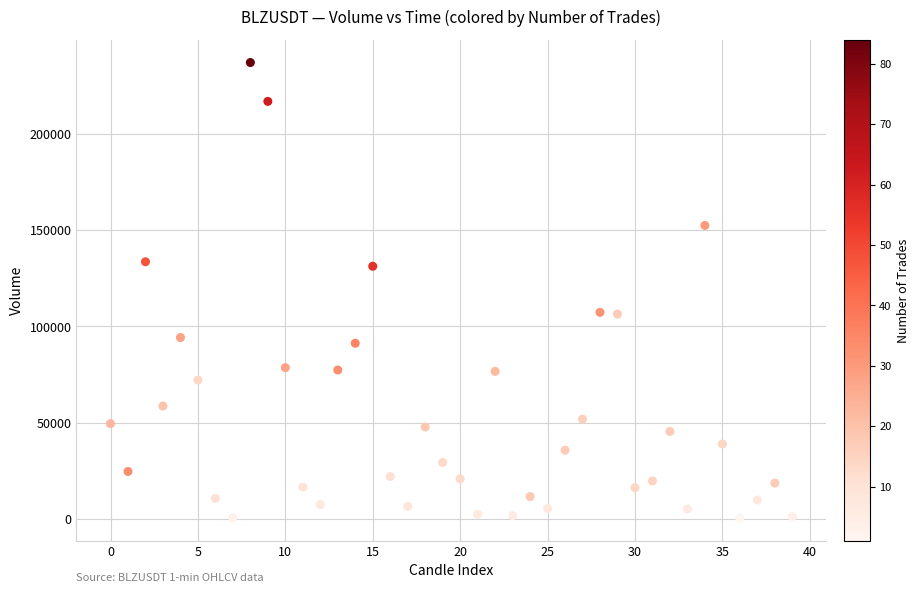

What is the range of Y values (max minus min)?

236876